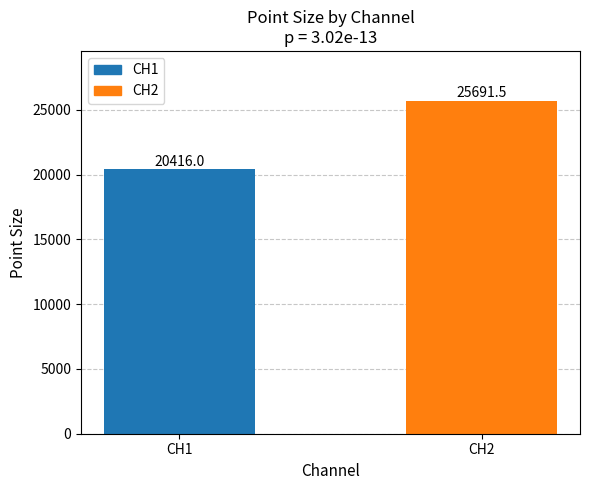

What is the change in value from CH1 to CH2?

+5275.4